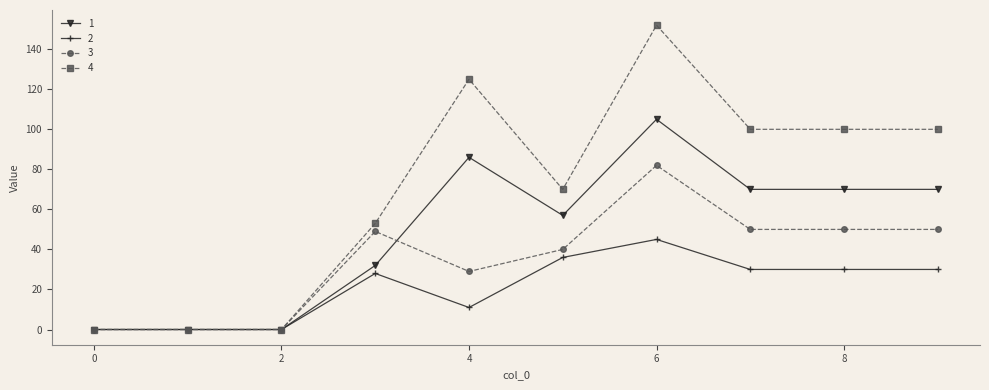

How many series are shown in this chart?

4